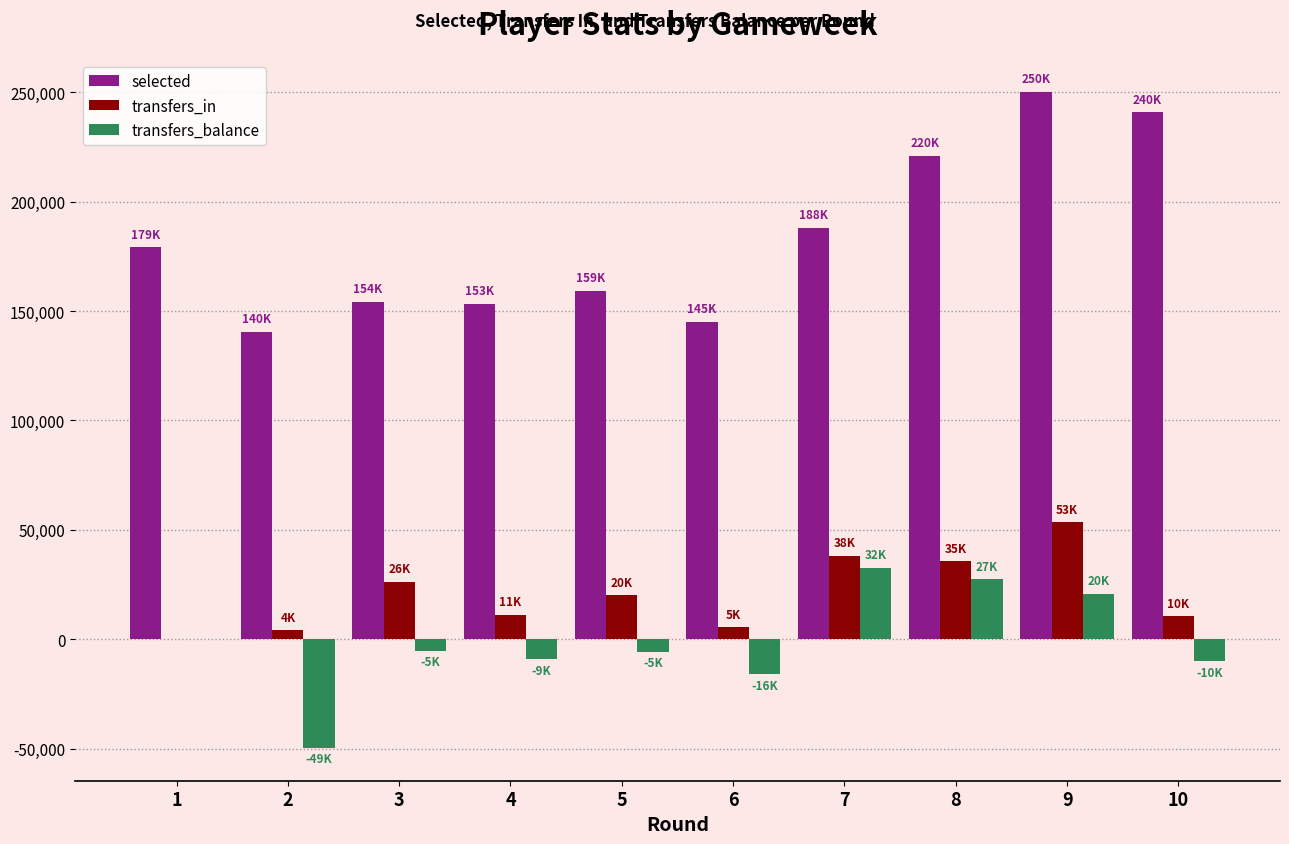

What is the total value across all series at 3?

175069